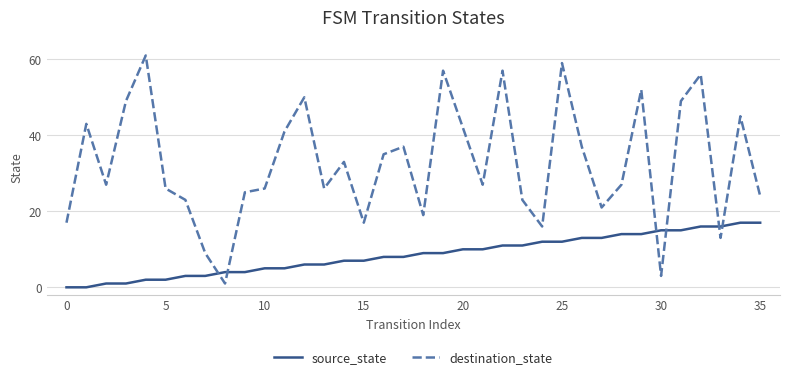

Which series has the largest total across all categories?

destination_state